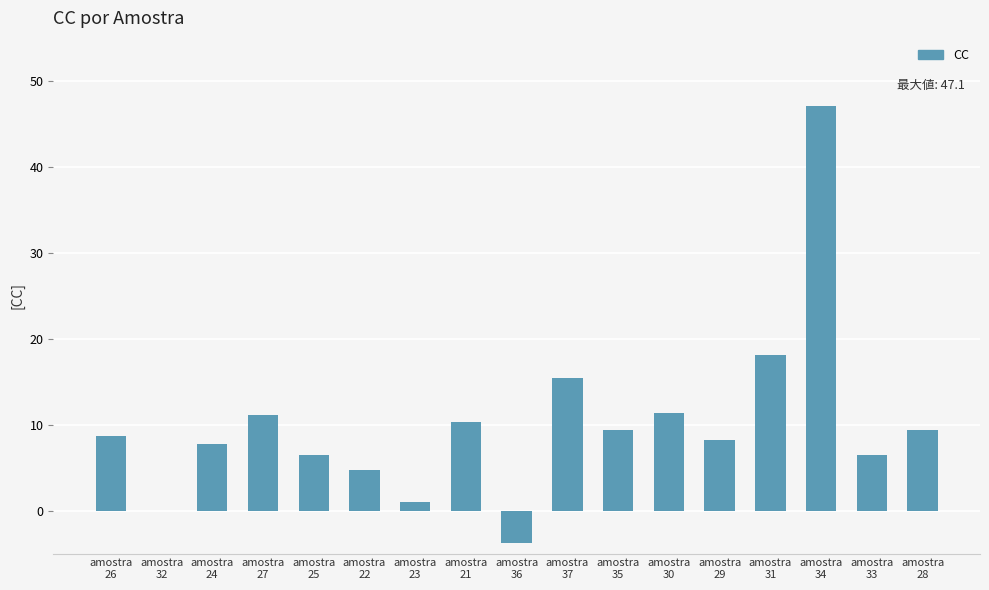

What is the sum of all values?

171.9